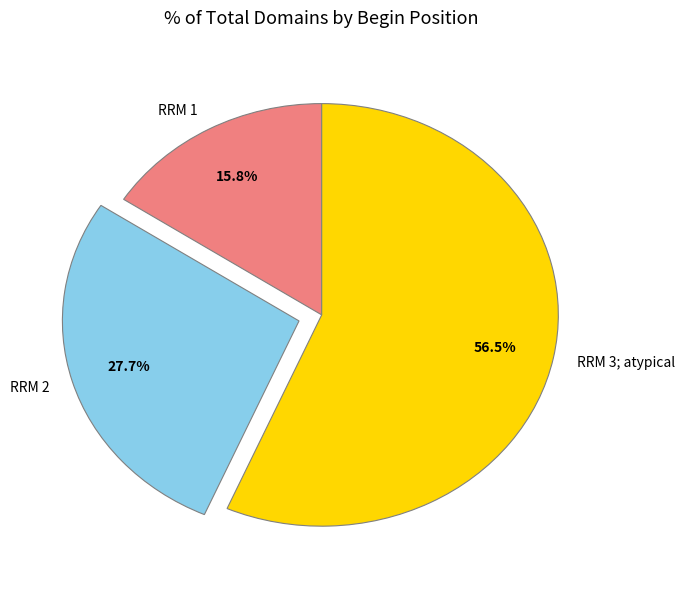

Which category has the biggest portion of the pie?

RRM 3; atypical